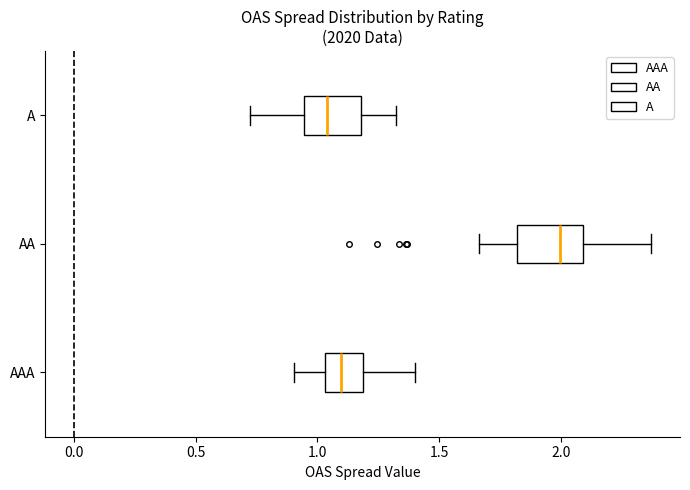

Reading bottom to top, transcribe this box plot: for each box, give where its median line is, the range the box spans, and where its two whiskers end, as read against the x-axis. The values are not printed on the chart, so give them approximately, as read against the axis.

AAA: median 1.10, box 1.05 to 1.20, whiskers 0.90 to 1.40
AA: median 2.00, box 1.80 to 2.10, whiskers 1.65 to 2.35
A: median 1.05, box 0.95 to 1.20, whiskers 0.70 to 1.30